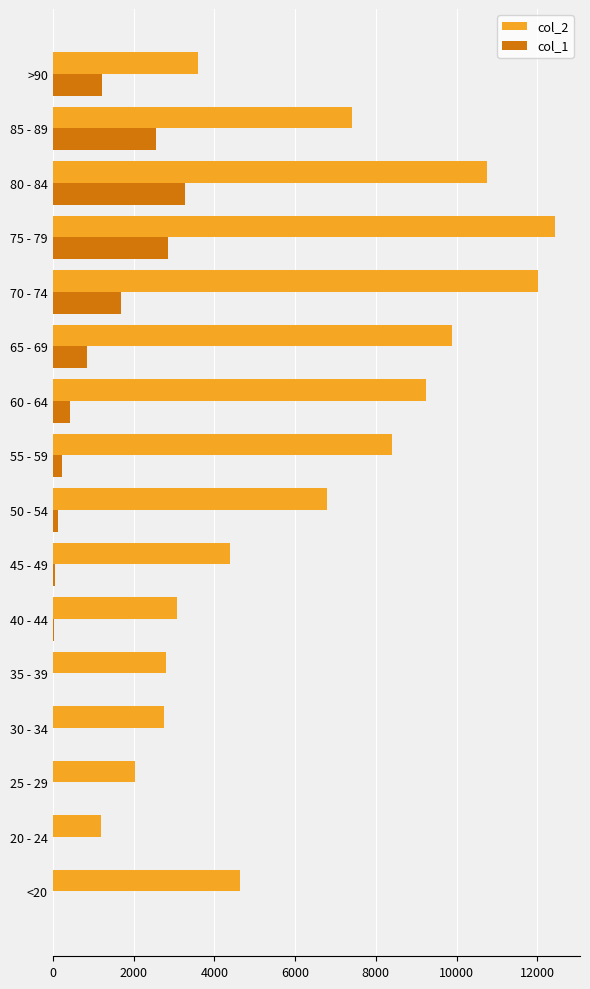

What is the greatest value displayed?

12434